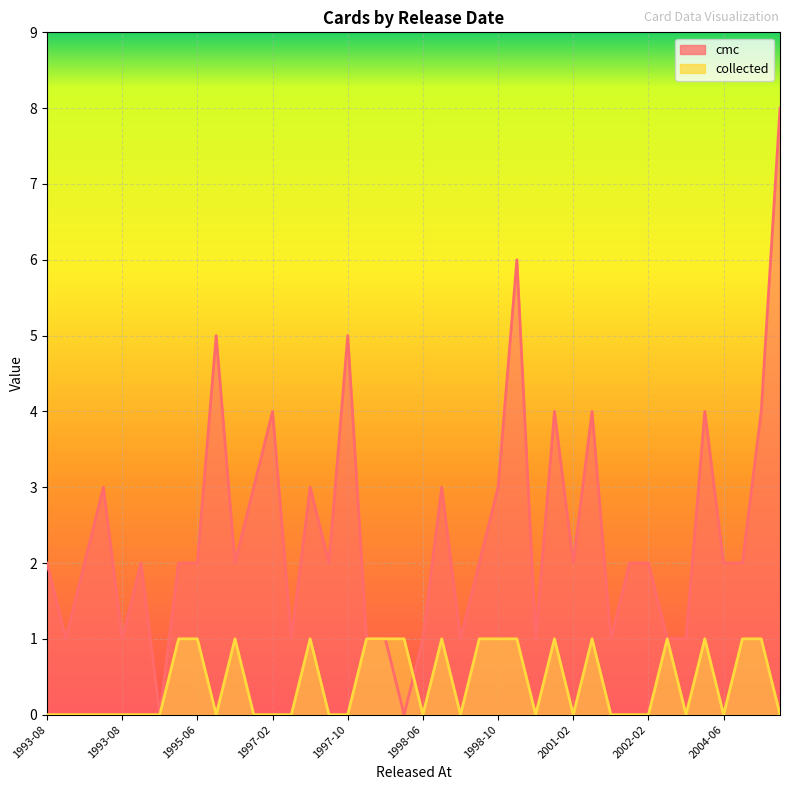

True or false: cmc has more than 2 points higher than both neighbors.

True